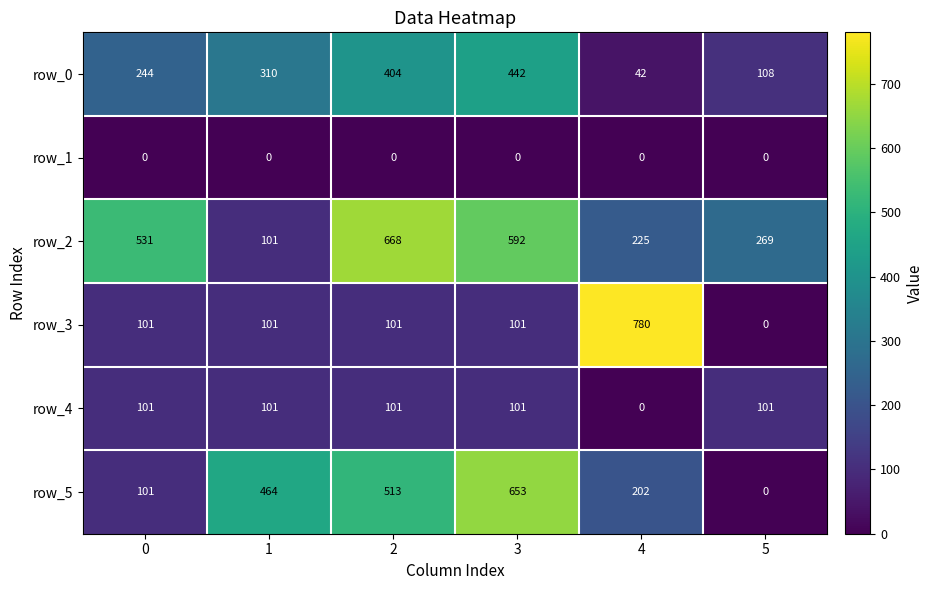

Rank the series by their average value, from lowest to highest.

row_1, row_4, row_3, row_0, row_5, row_2